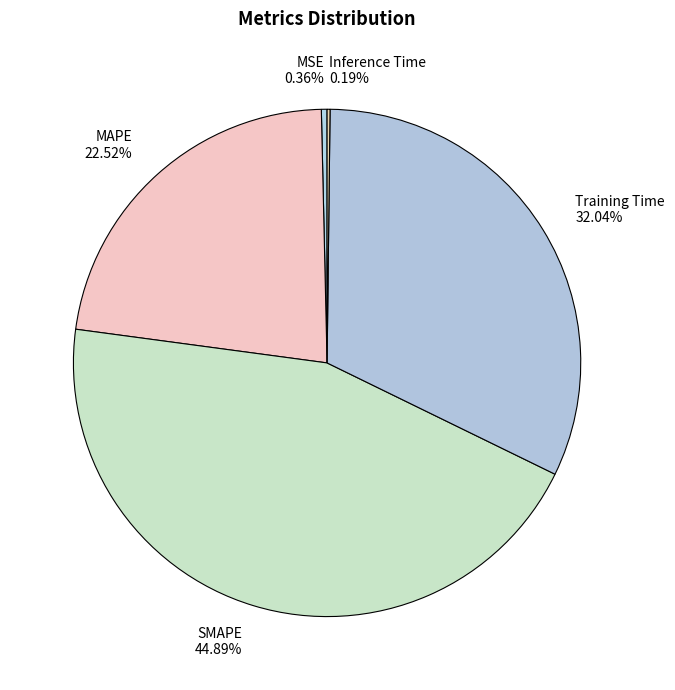

Does SMAPE 44.89% account for over 50% of the chart?

No